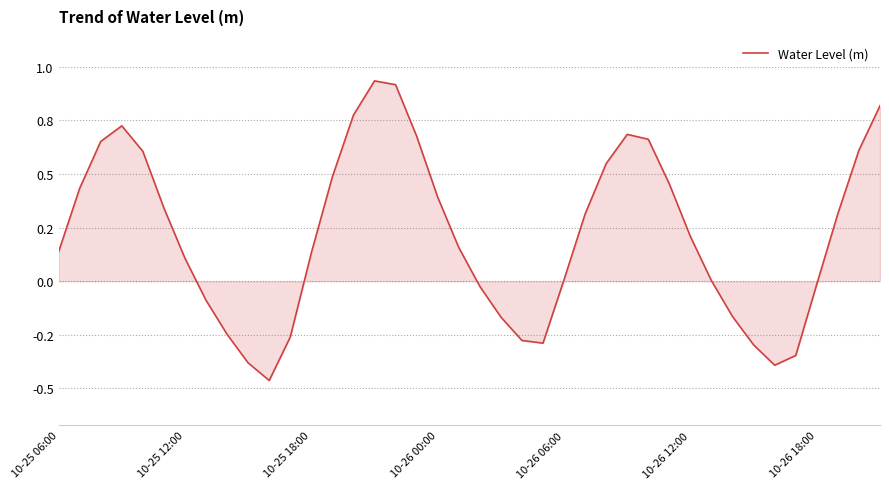

Does the chart display data point markers on the line(s)?

No